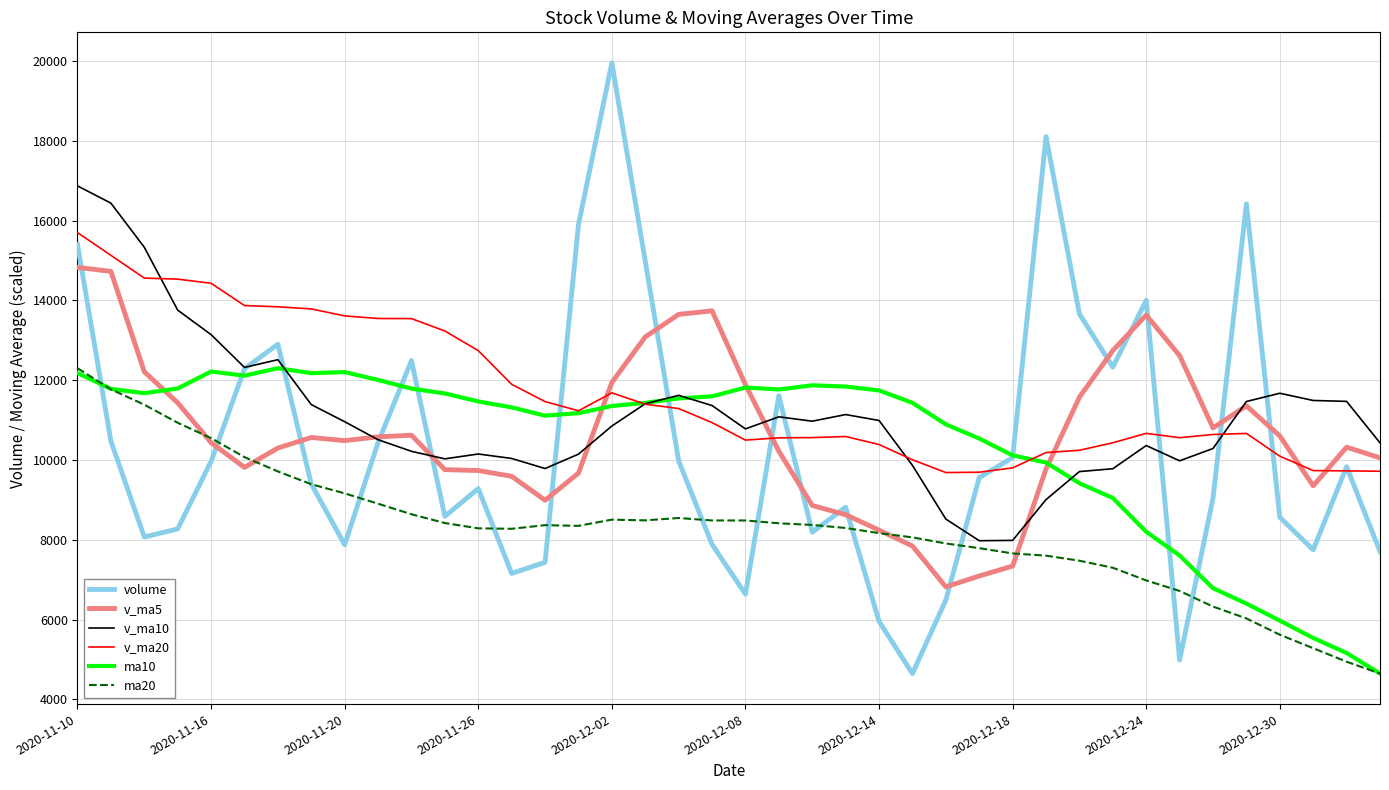

What is the maximum value for ma10?

12300.0